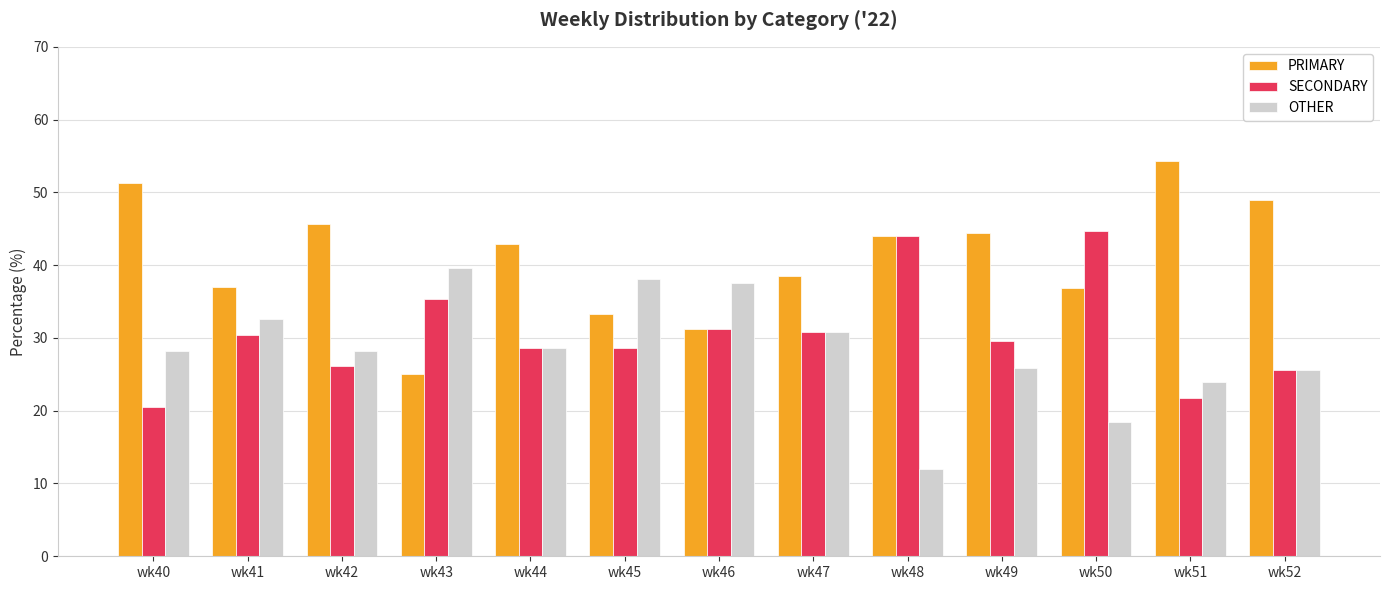

List the series in order of their peak value, highest first.

PRIMARY, SECONDARY, OTHER